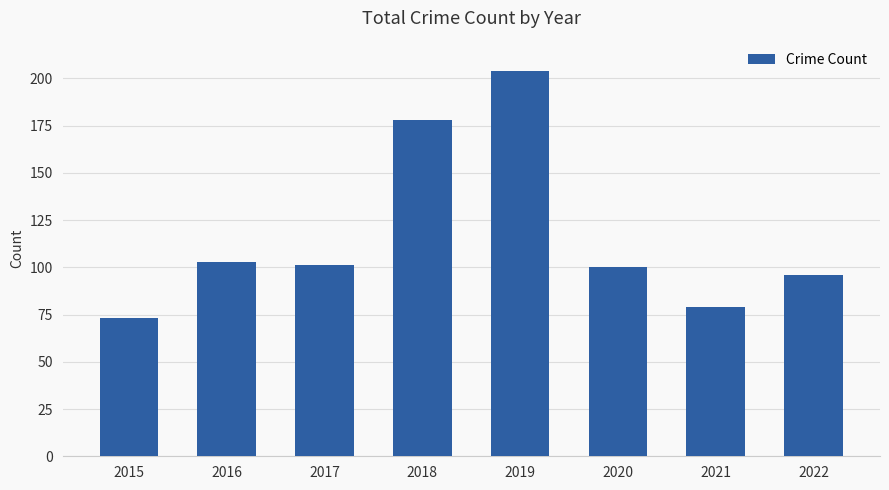

What is the value of the 2nd bar from the left?

103